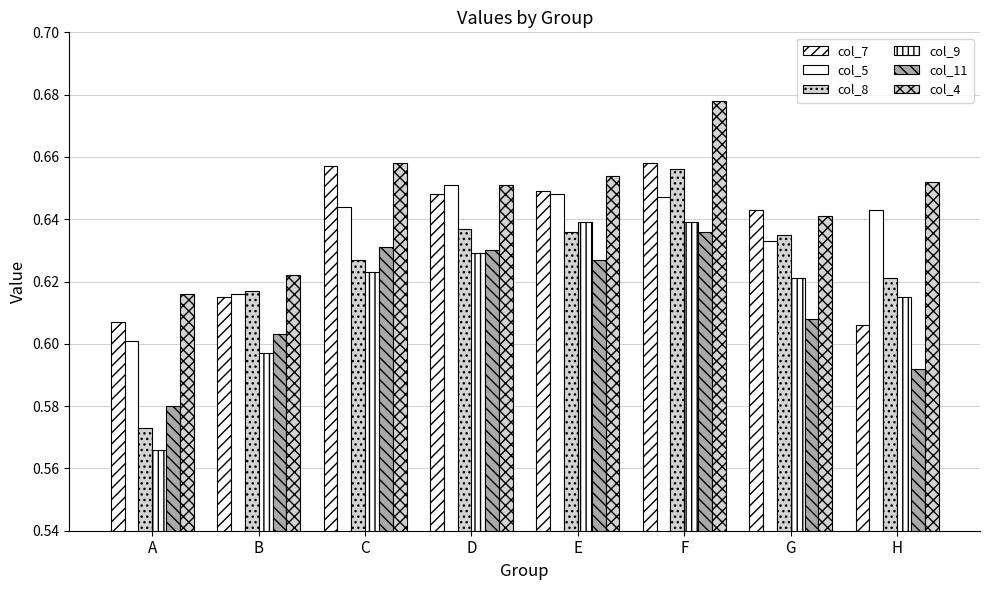

Count the number of data series in this chart.

6